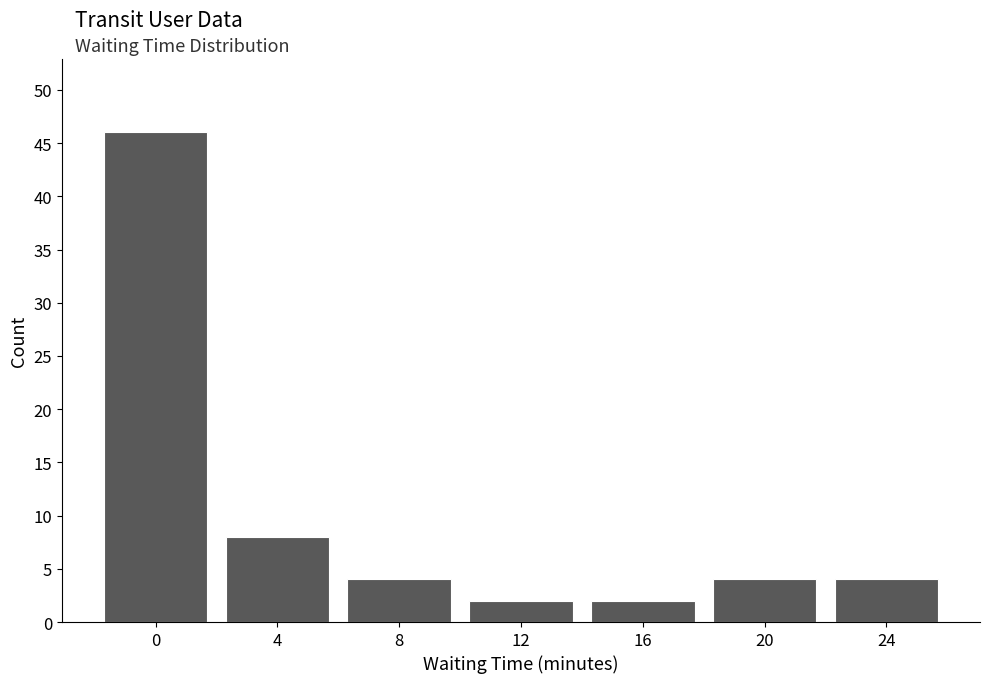

Reading right to left, extract all data points from this chart.

24=4	20=4	16=2	12=2	8=4	4=8	0=46